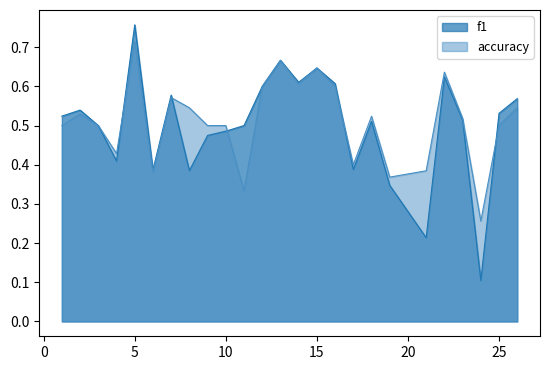

What is the approximate value of accuracy at 9?

0.5